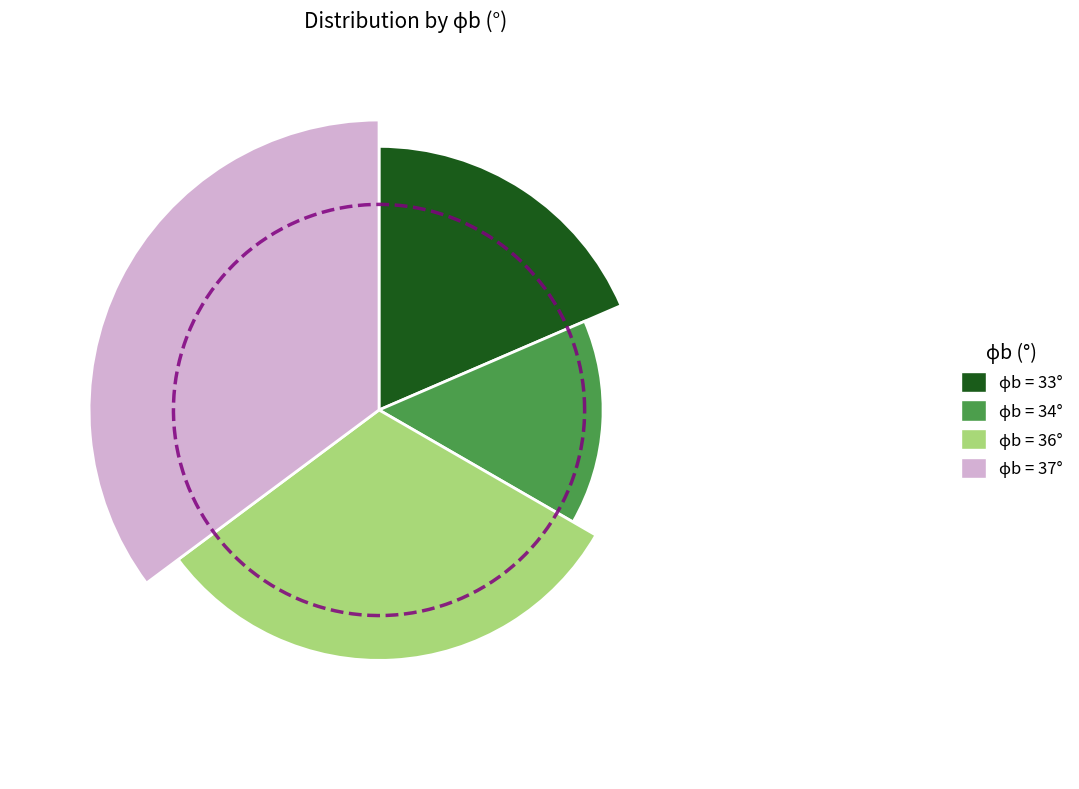

How much of the chart is everything except 33°?

81.5%